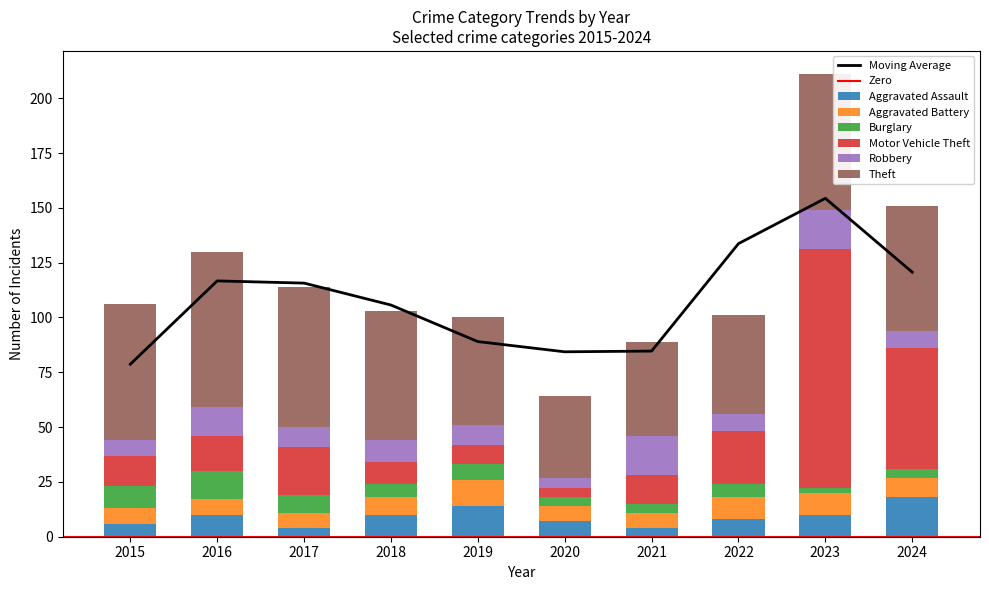

The Aggravated Battery series shows 10 at 2023. True or false?

True